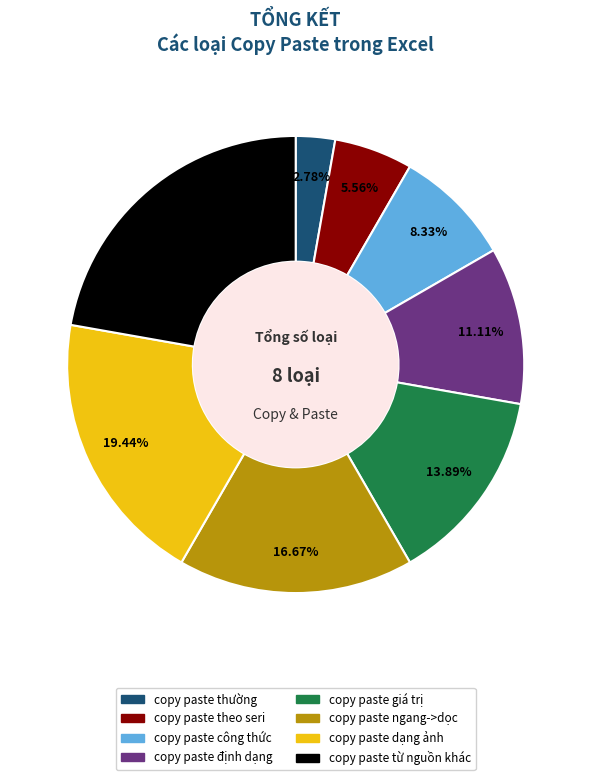

To the nearest percent, what percentage of the pie is copy paste ngang->dọc?

17%